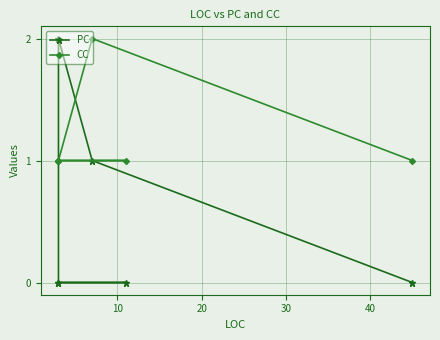

What is the average value of the CC series?

1